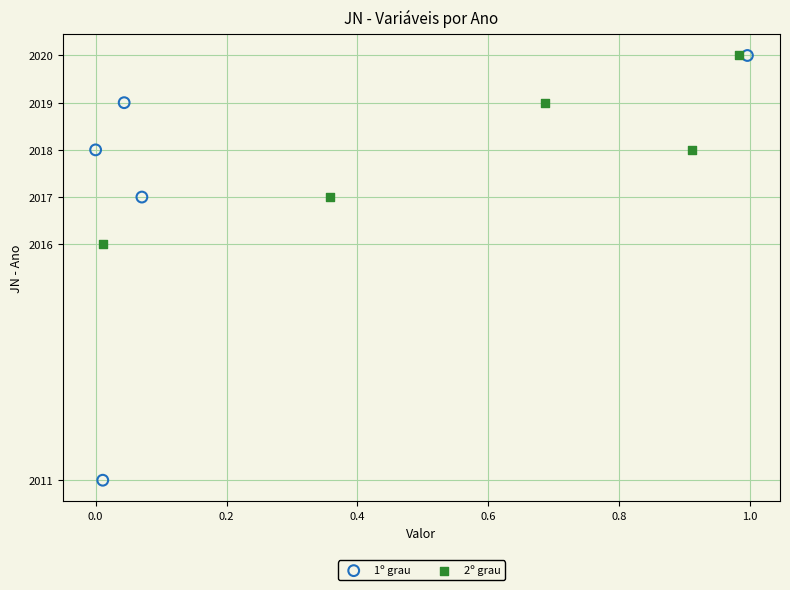

Which series has the largest Y range (max minus min)?

1º grau